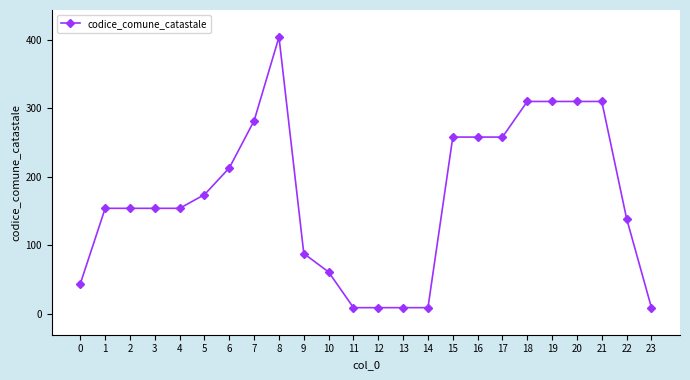

What is the difference between the maximum and minimum values?

395